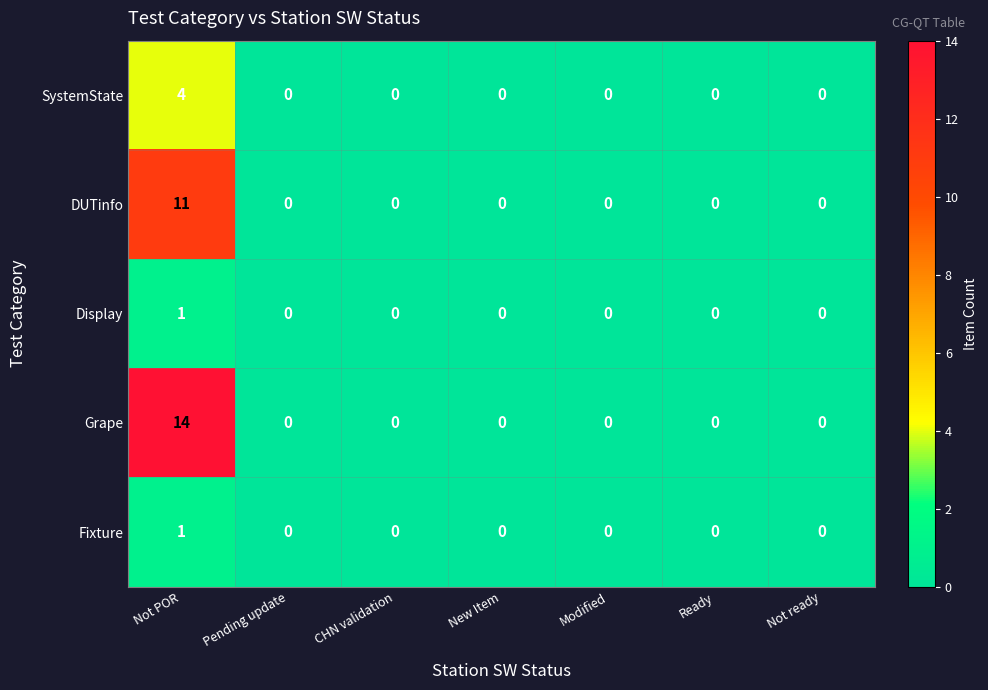

Count the number of data series in this chart.

5